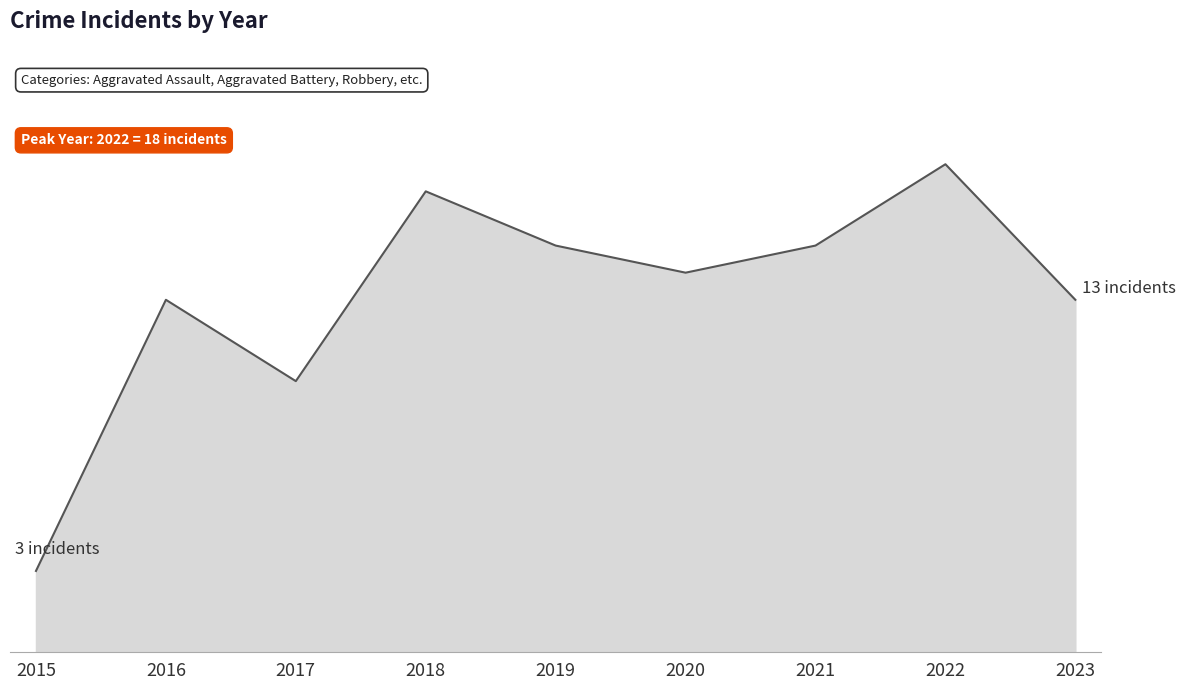

What is the difference between the maximum and second lowest values?

8